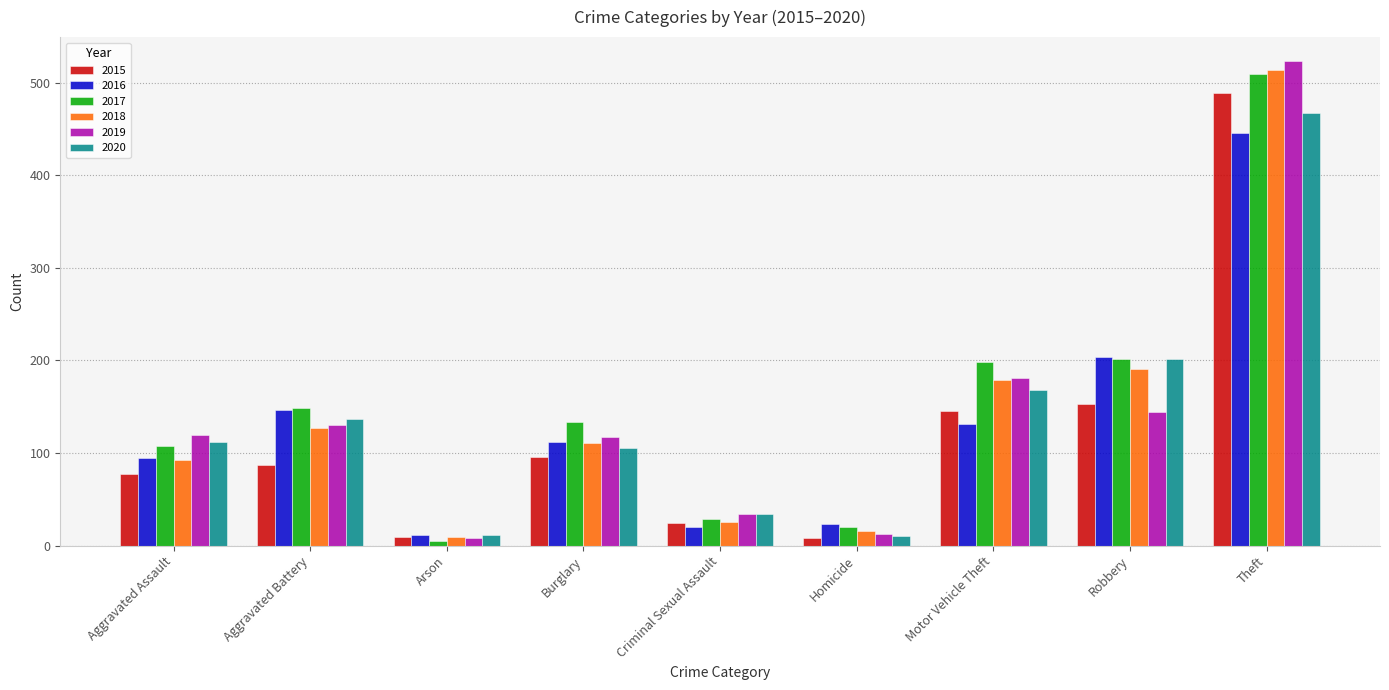

What is the total value across all series at Criminal Sexual Assault?

167